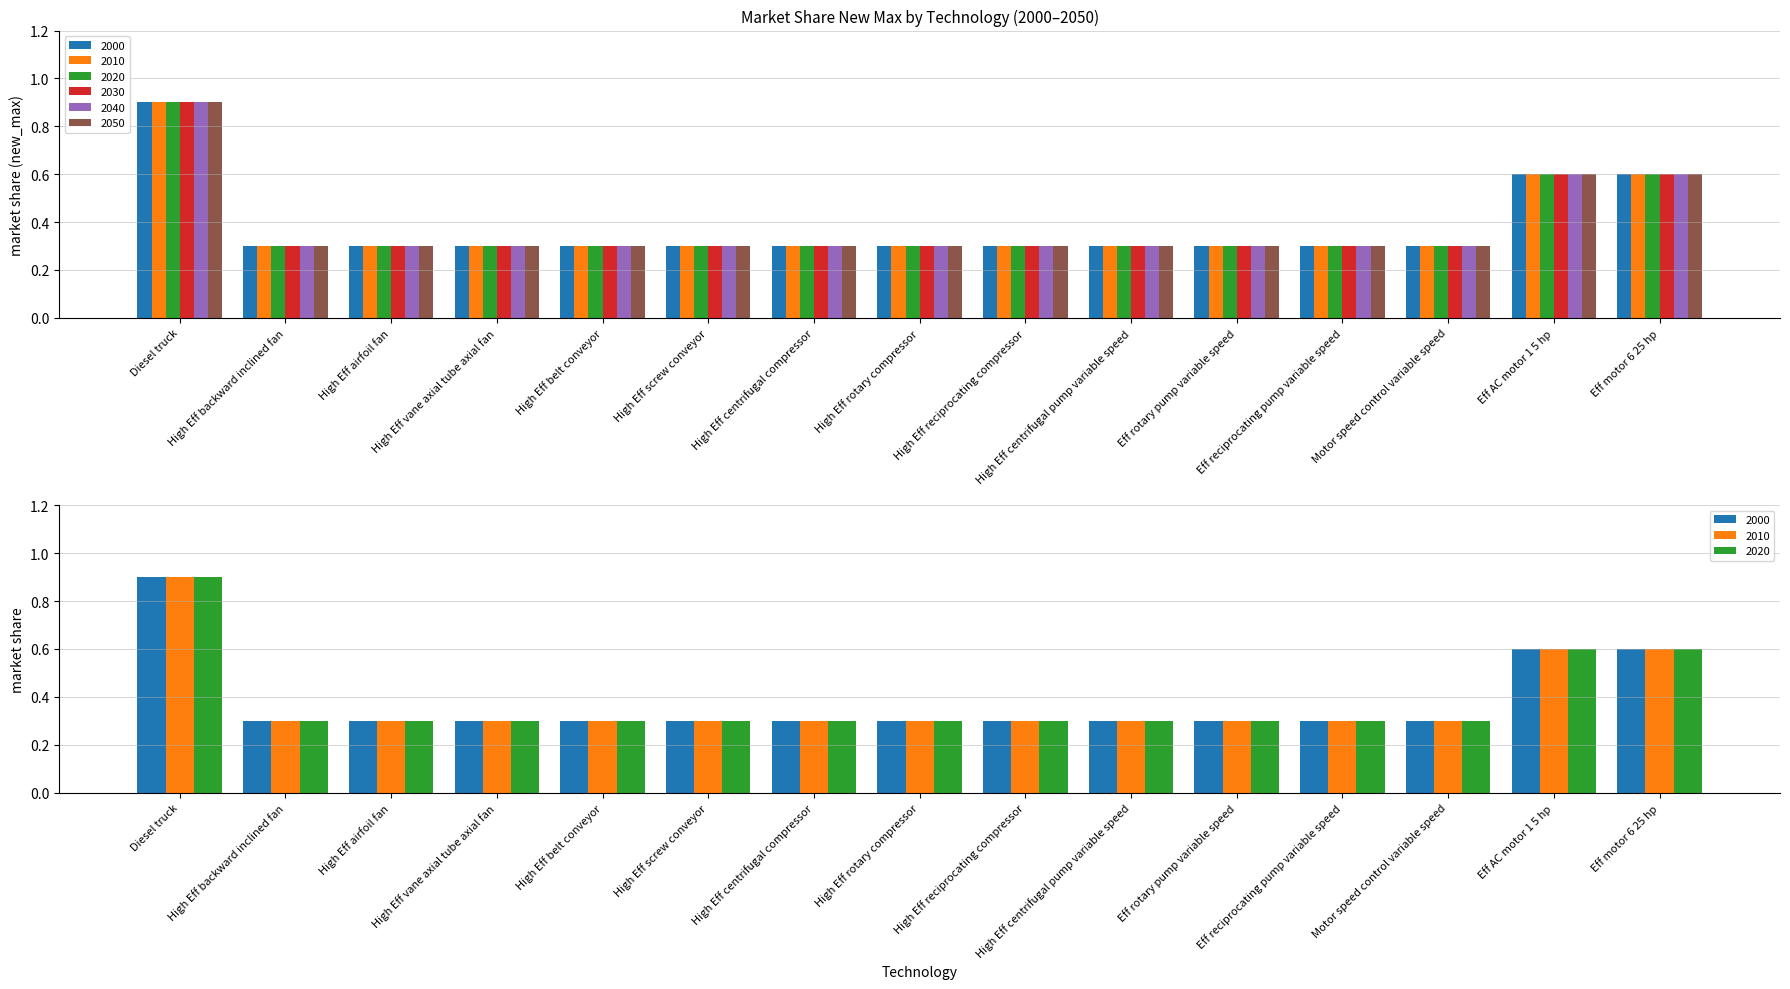

List the series in order of their peak value, lowest first.

2000, 2010, 2020, 2030, 2040, 2050